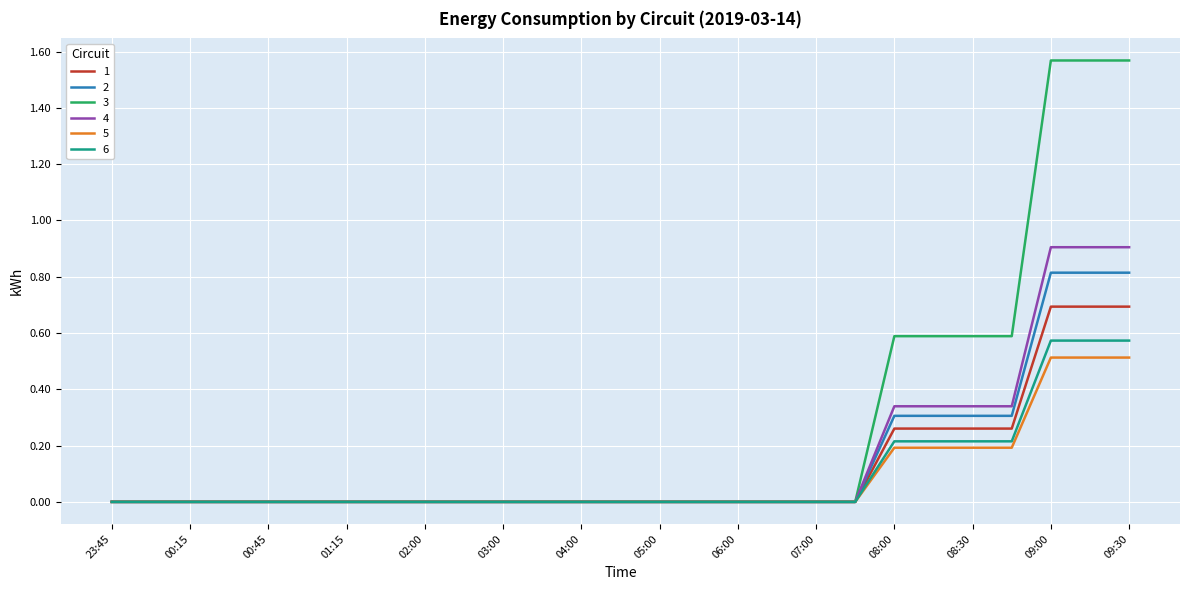

What are all the series names shown in the legend?

1, 2, 3, 4, 5, 6